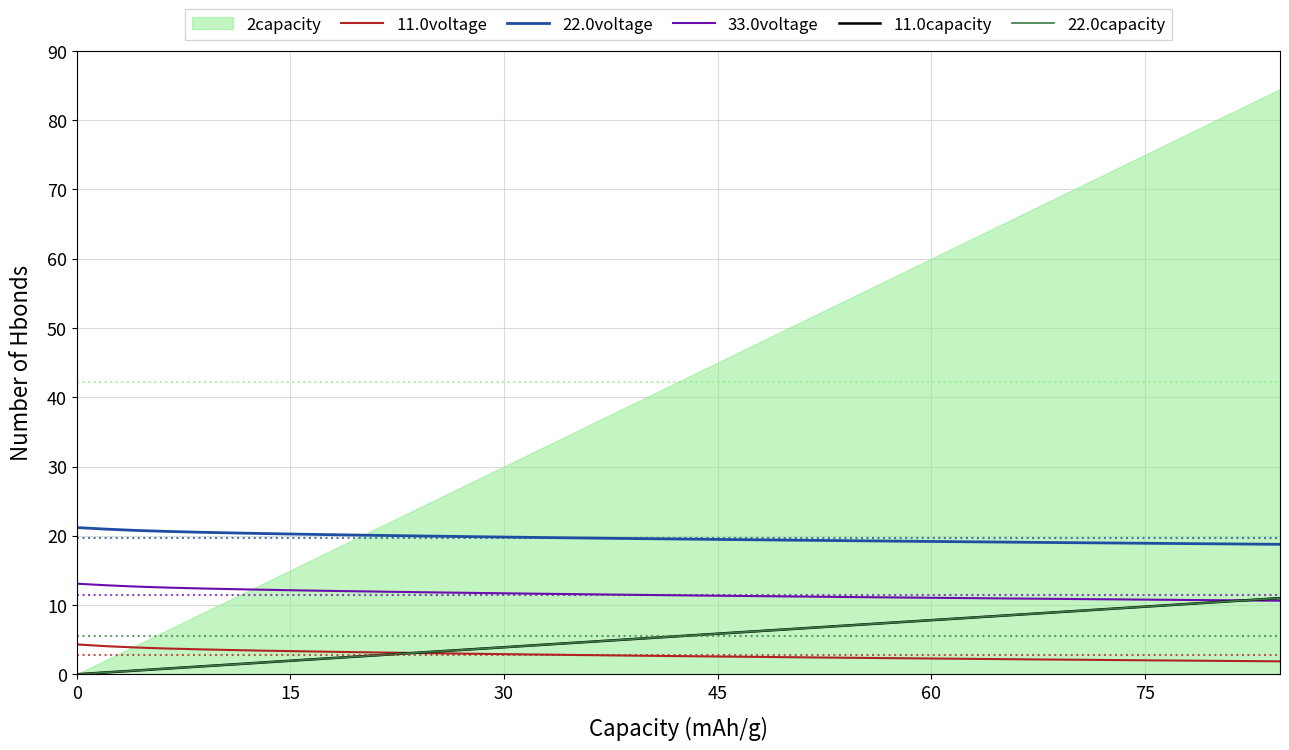

What is the highest value of the 22.0capacity series?

11.0